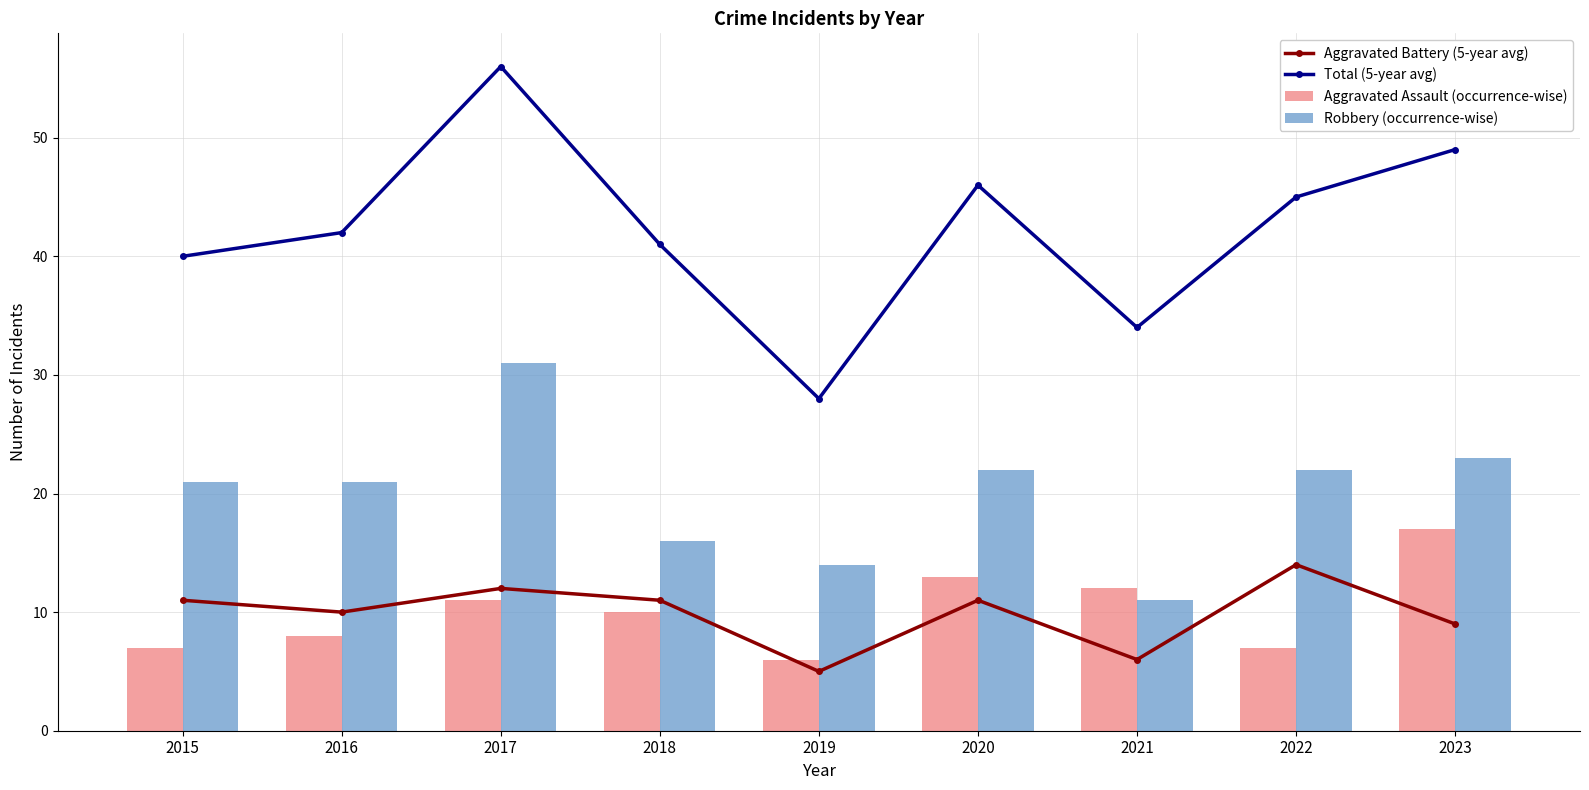

Which series has the largest total across all categories?

Total (5-year avg)